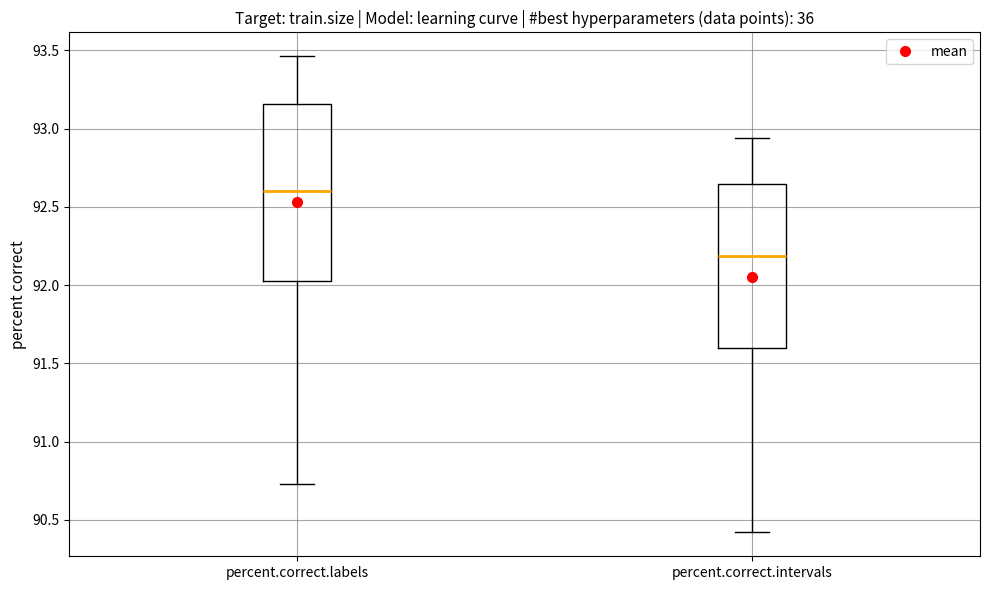

Reading left to right, read every box against the y-axis: the position of its median line, the range the box covers, and the ends of its whiskers. The values are not printed on the chart, so give them approximately, as read against the axis.

percent.correct.labels: median 92.60, box 92.05 to 93.15, whiskers 90.75 to 93.45
percent.correct.intervals: median 92.20, box 91.60 to 92.65, whiskers 90.40 to 92.95